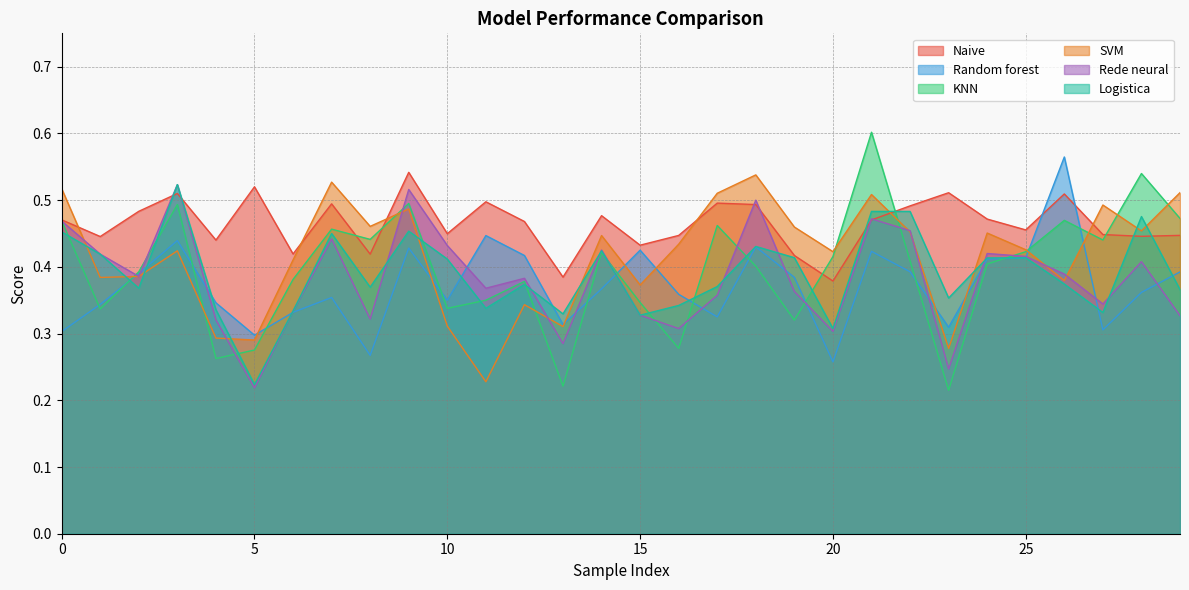

The value of Random forest at 19 is 0.4. True or false?

True